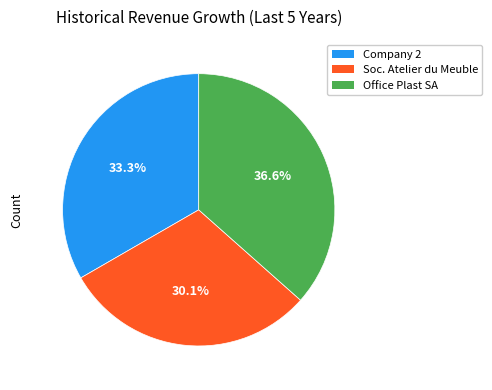

Does any single category account for the majority?

No